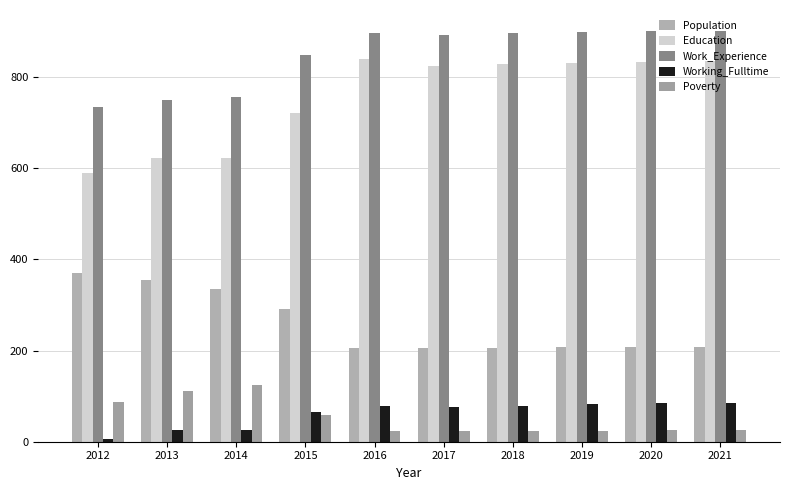

Where is Working_Fulltime nearest to the value 45?

2014